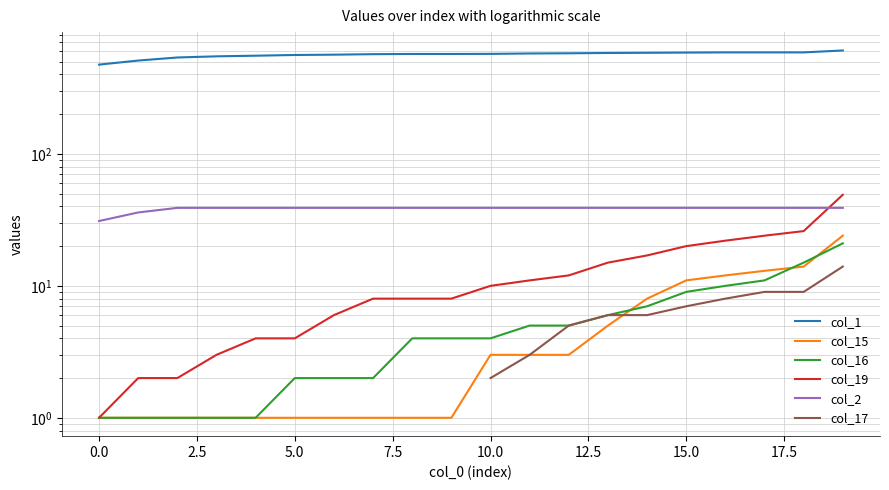

What is the greatest value displayed?

608.0